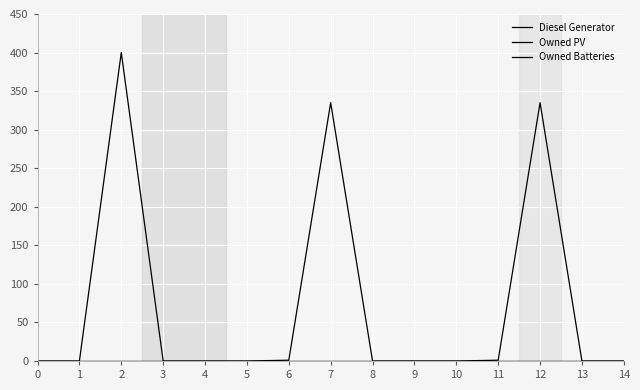

Does the chart display data point markers on the line(s)?

No